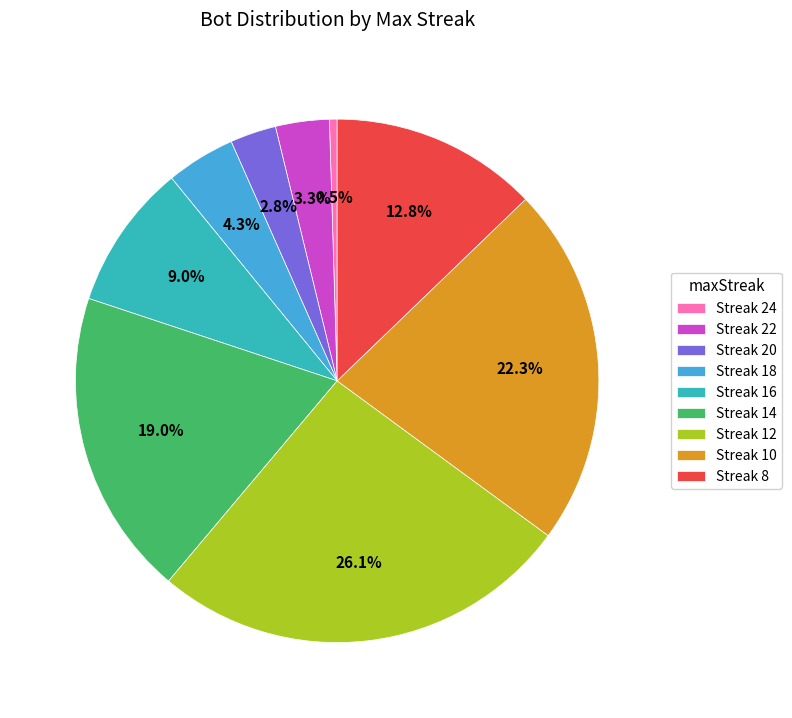

Does Streak 8 account for over 50% of the chart?

No